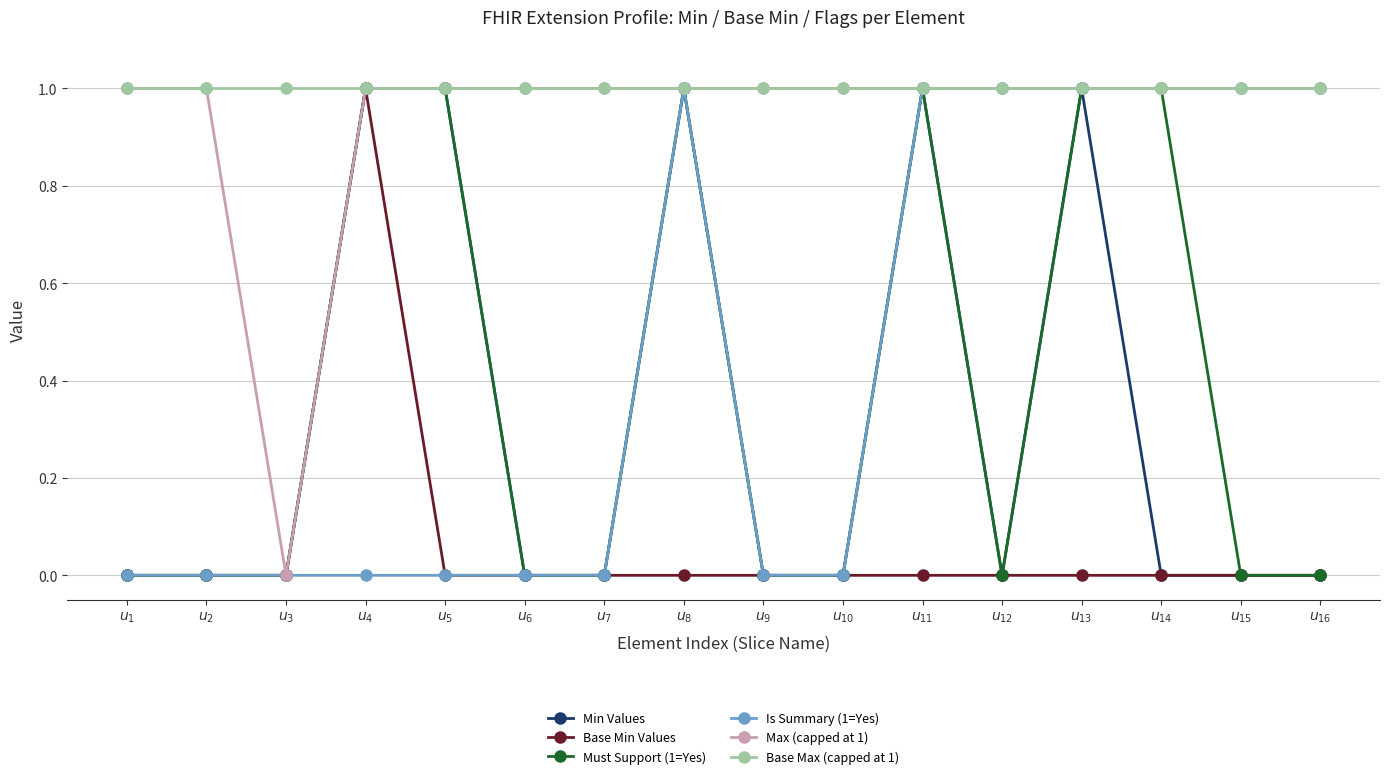

What is the value of the Is Summary (1=Yes) point at the 16th from the left?

1